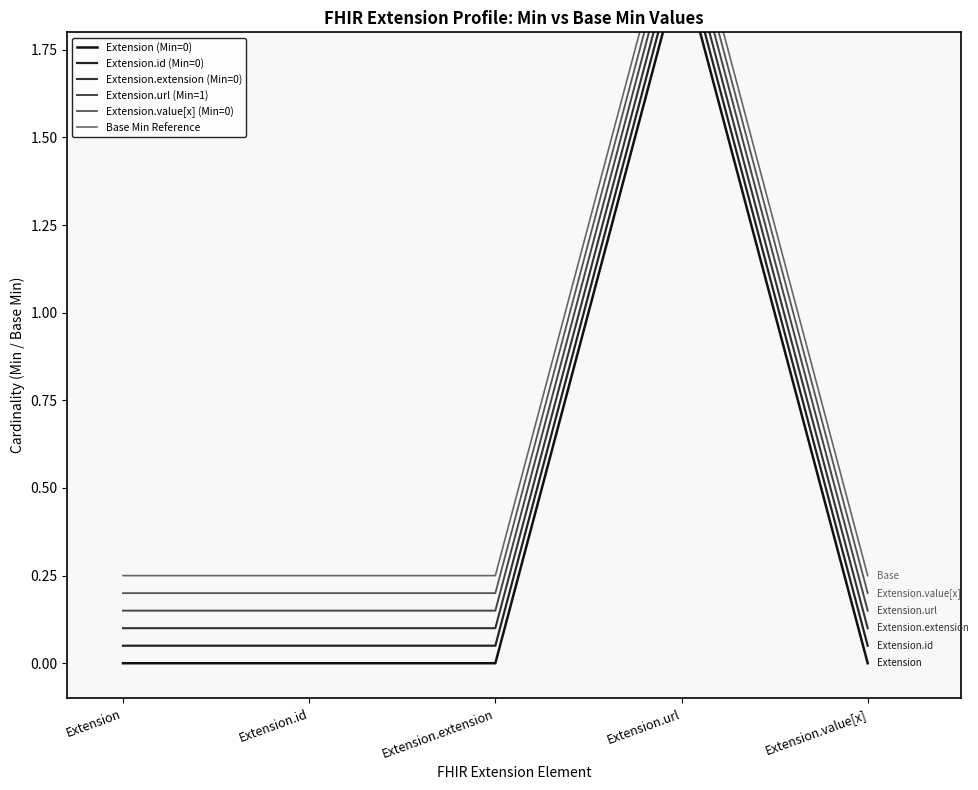

Does the chart have visible grid lines?

No